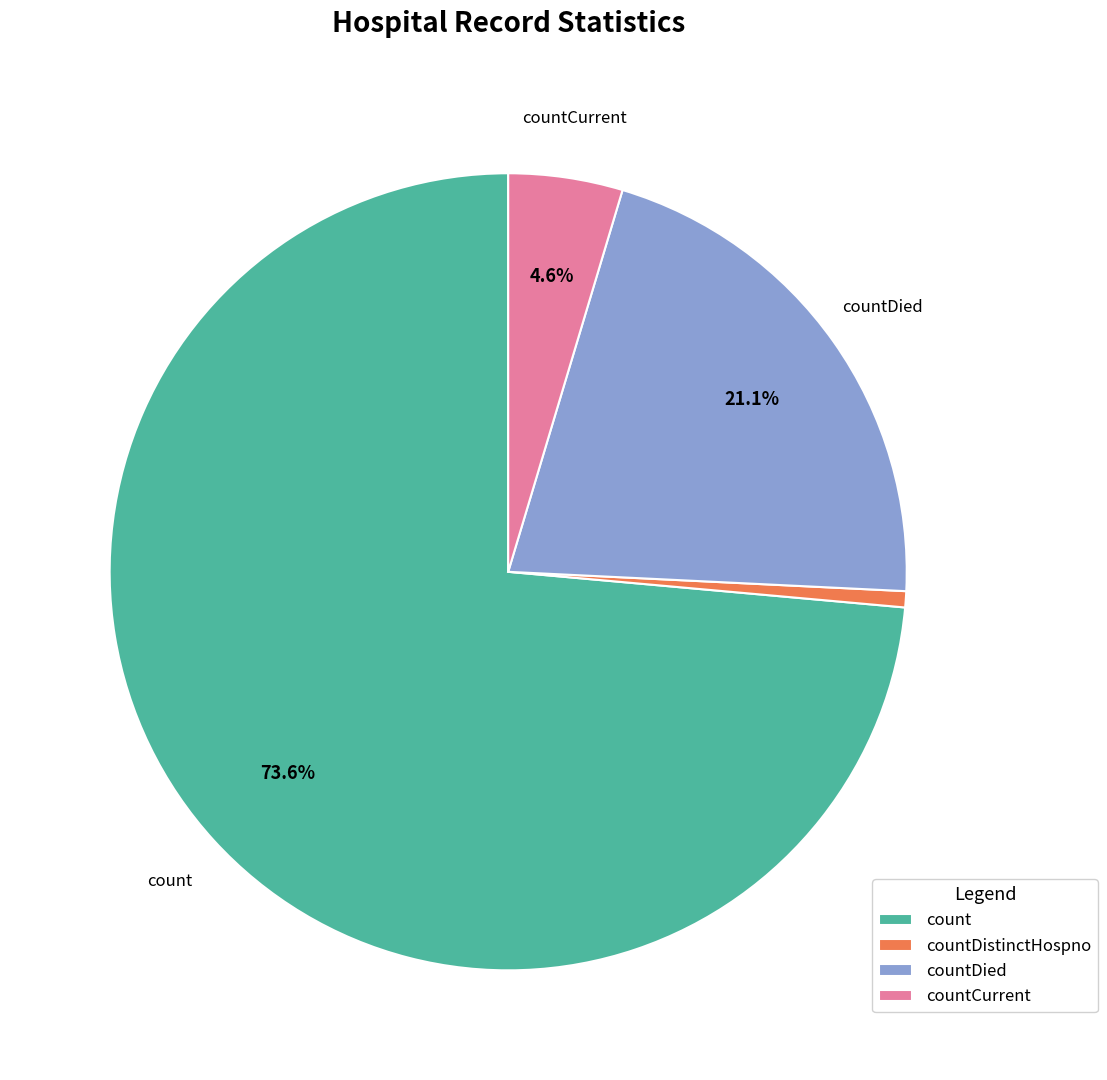

To the nearest percent, what is the difference between the largest and smallest slice percentages?

73%